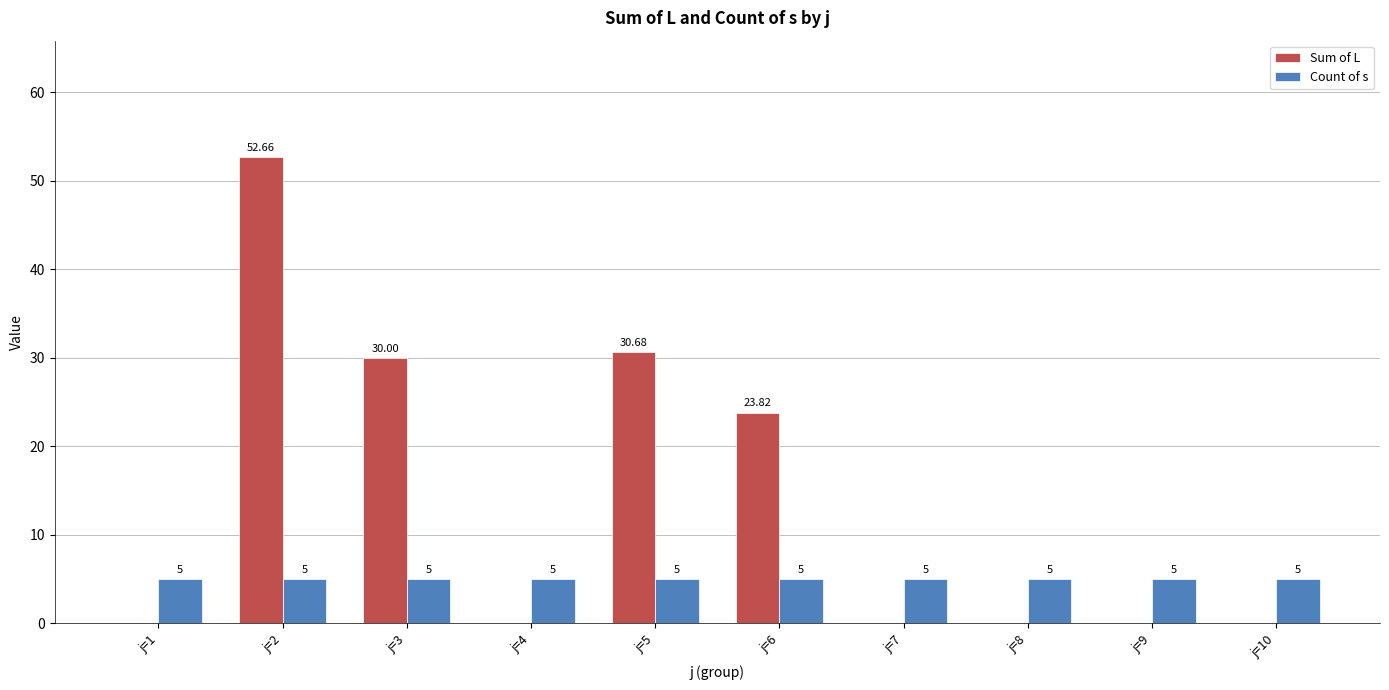

Which series changed the most between j=5 and j=9?

Sum of L